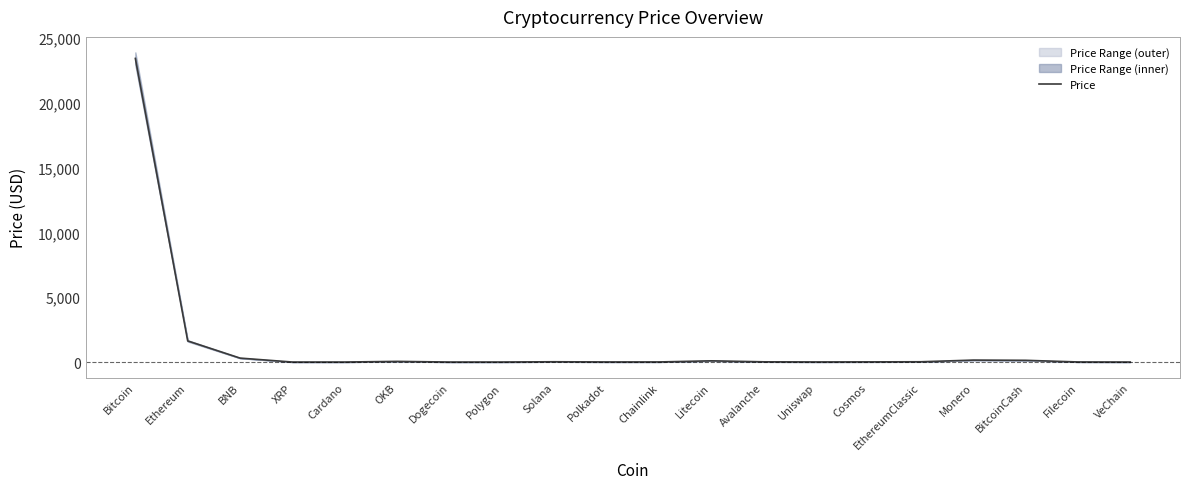

What is the approximate value at Cardano?

0.4